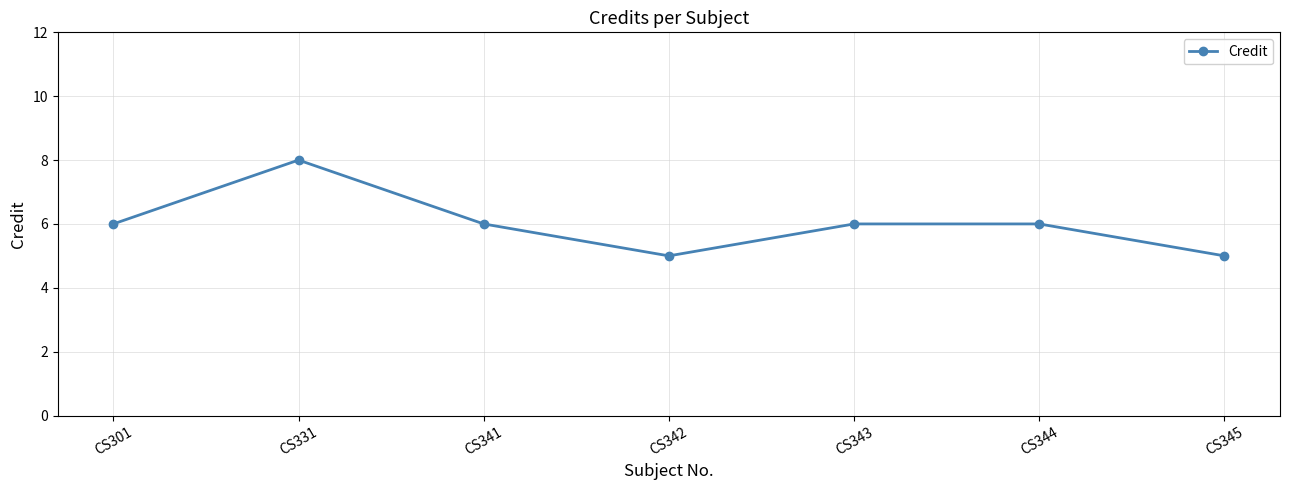

Does the chart have visible grid lines?

Yes